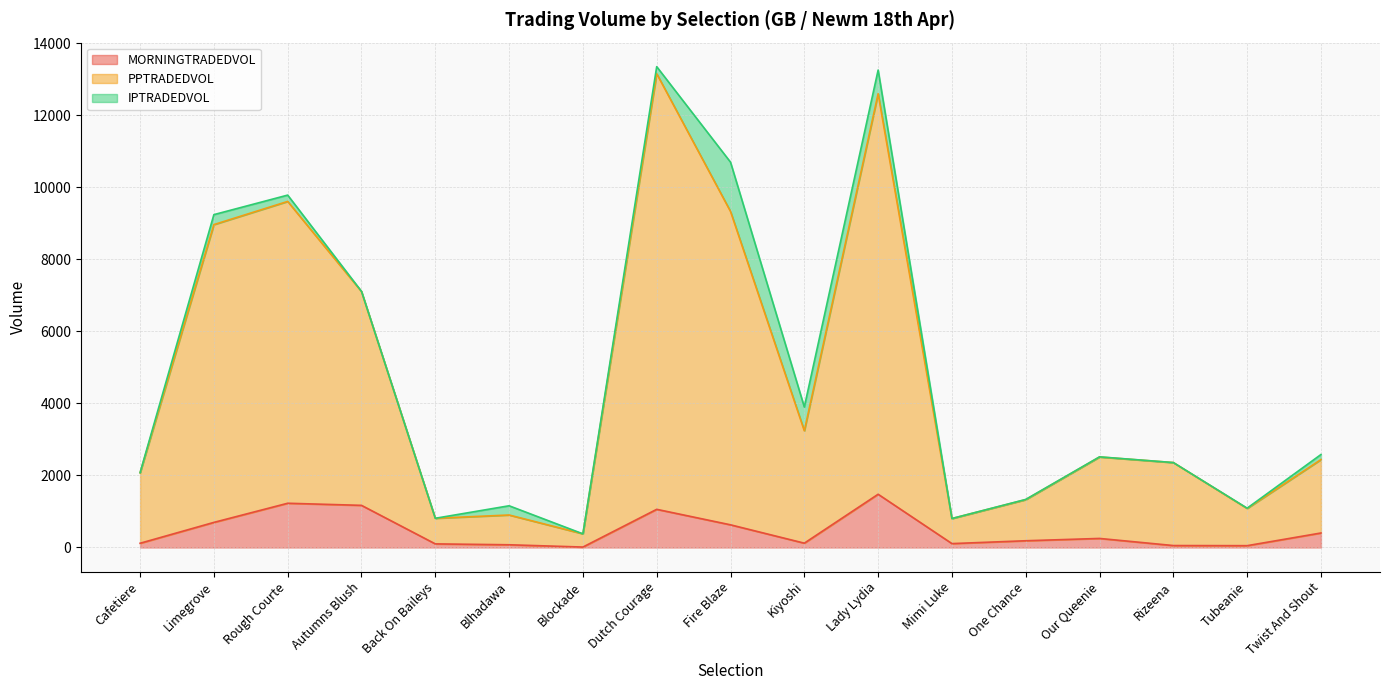

How many categories are shown in the chart?

17